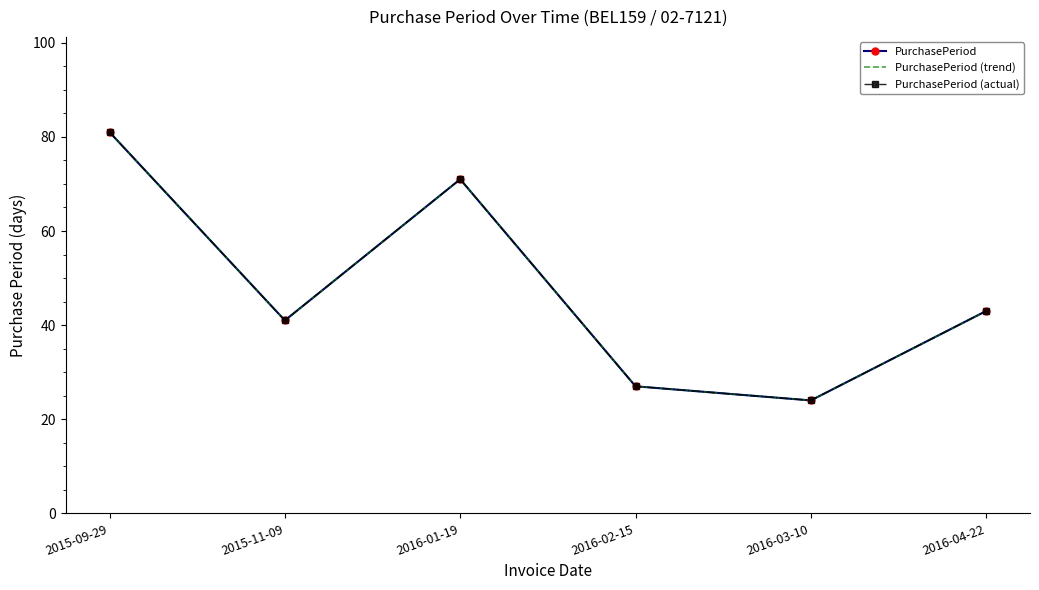

What is the label of the 2nd point from the right?

2016-03-10